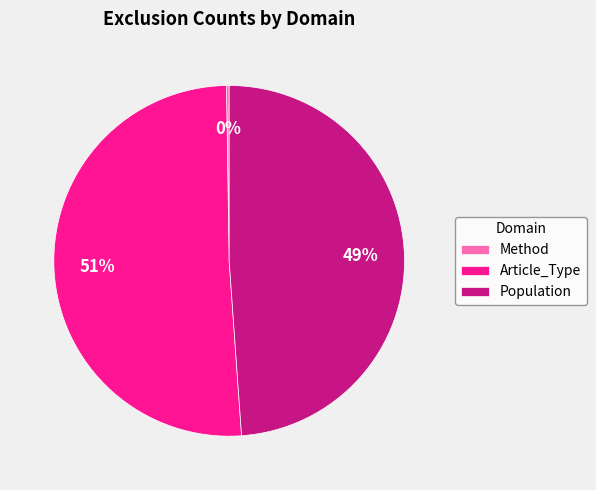

Which slice is the largest?

Article_Type